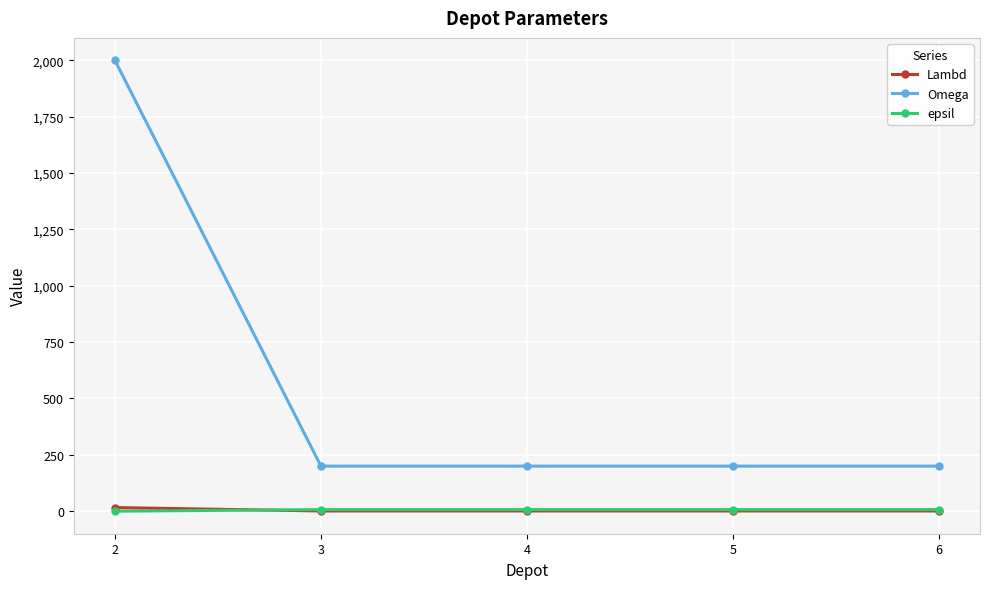

The Lambd series shows 1 at 3. True or false?

True